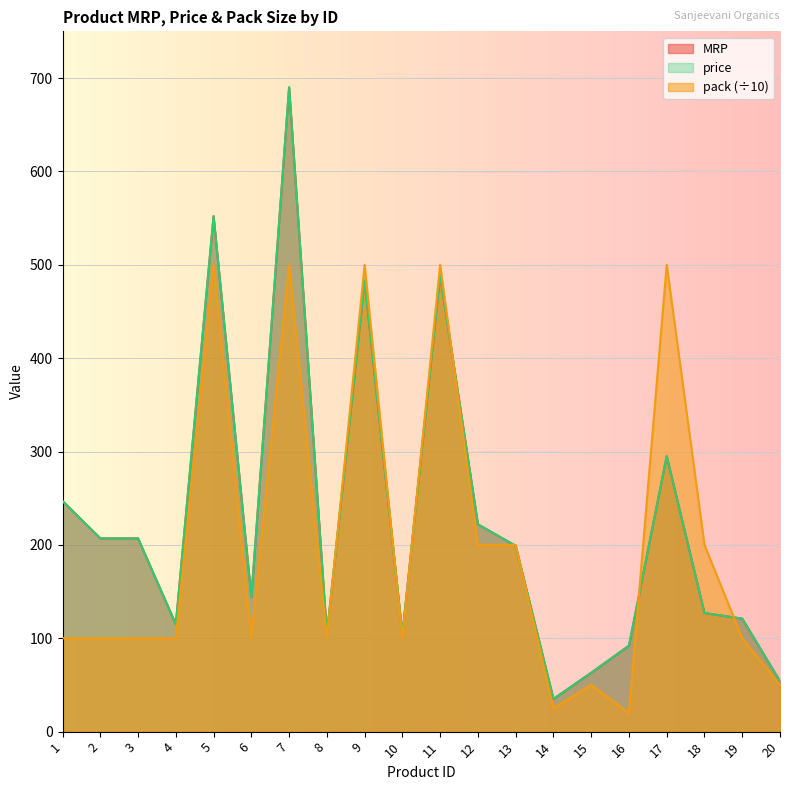

What is the smallest value displayed?

20